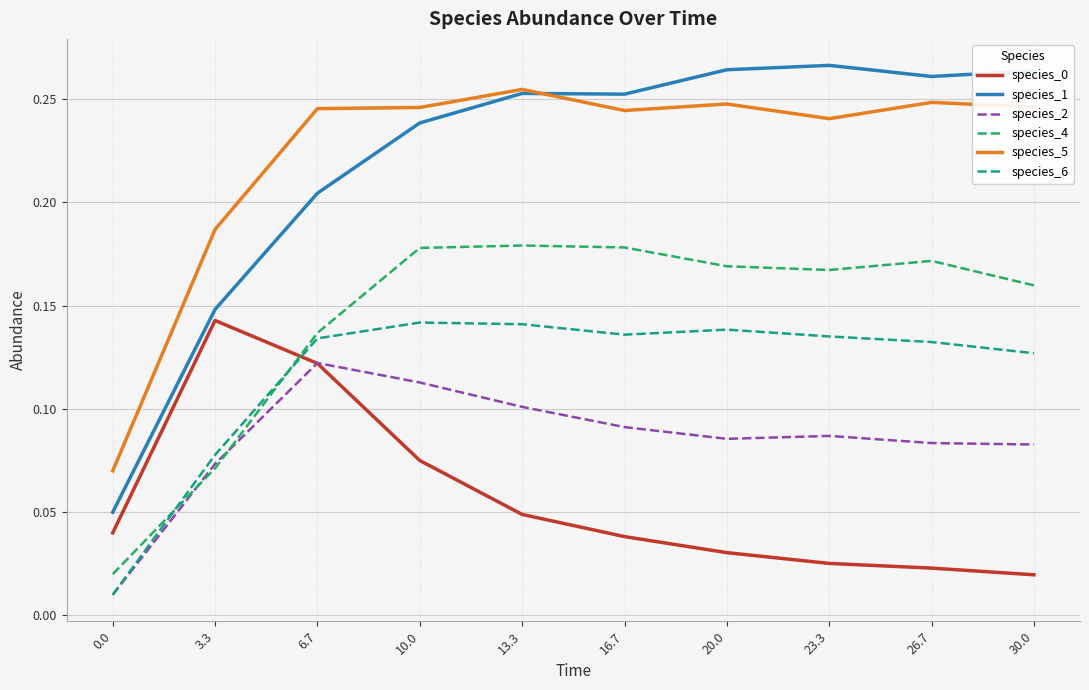

Which category has the highest value in the species_2 series?

6.7